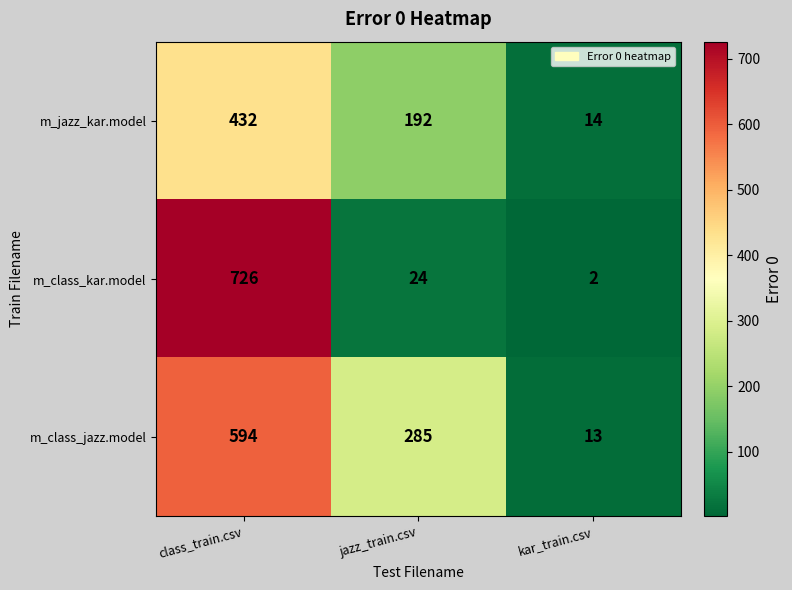

Rank the series by their maximum value, from highest to lowest.

m_class_kar.model, m_class_jazz.model, m_jazz_kar.model